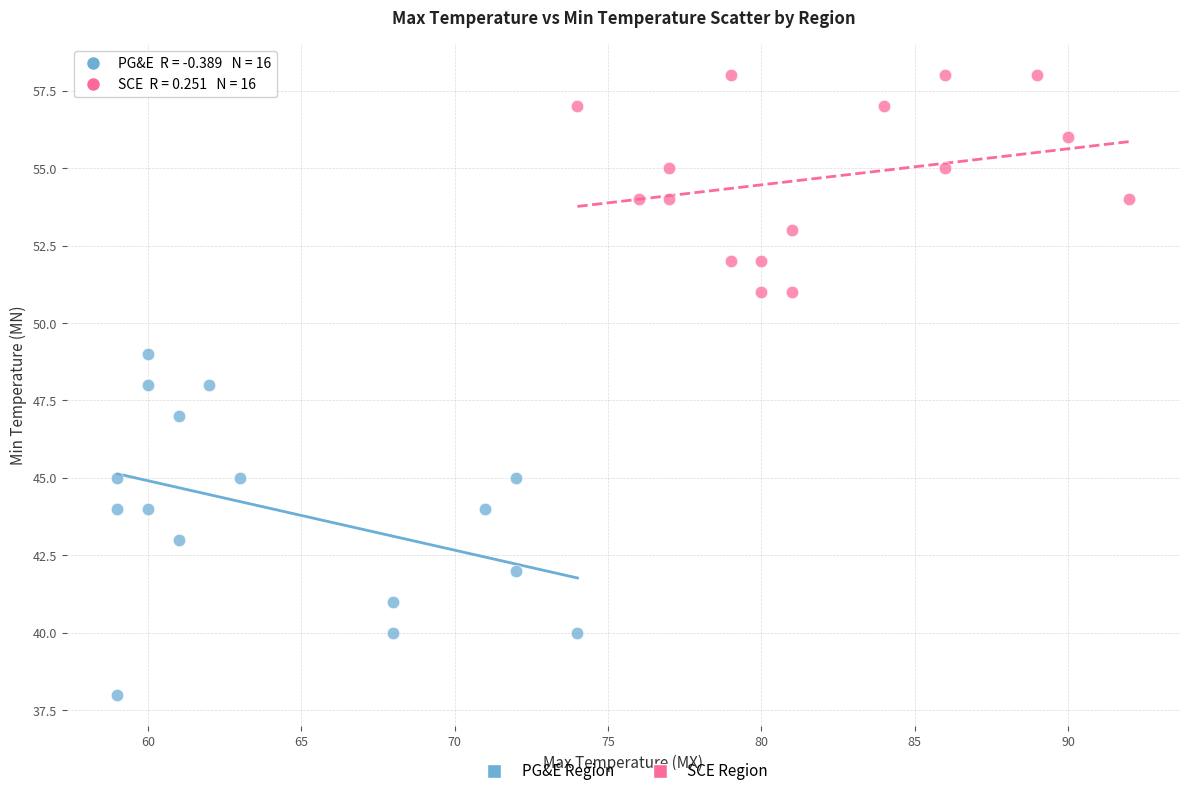

Which series reaches the maximum Y coordinate?

SCE Region